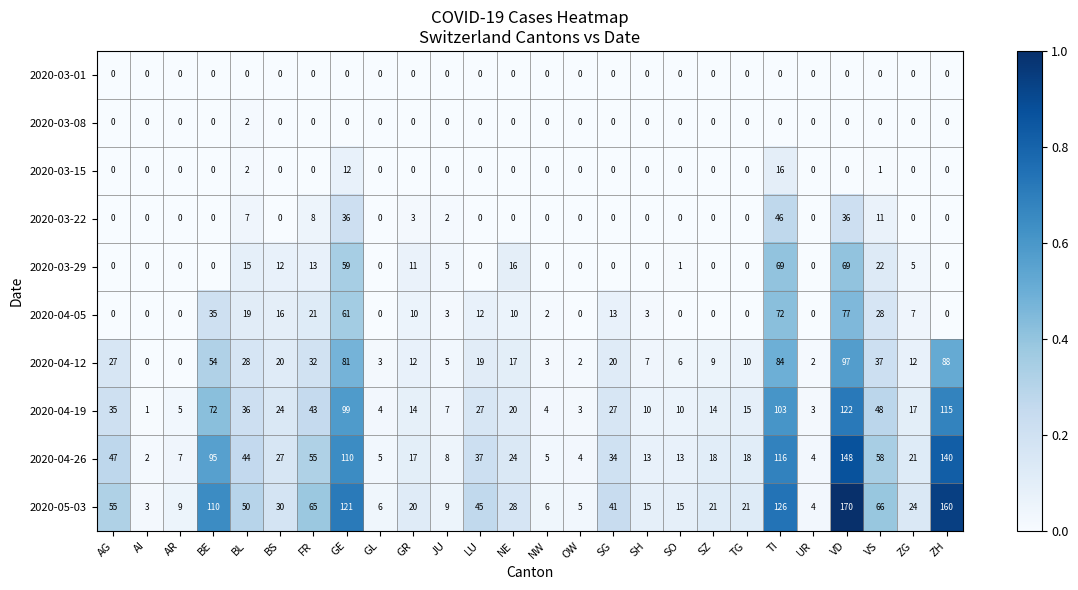

At how many categories does at least one series exceed 14?

19